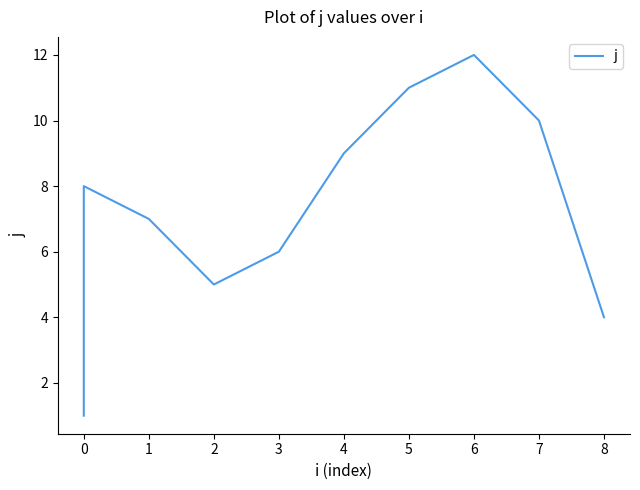

What is the difference between the maximum and minimum values?

11